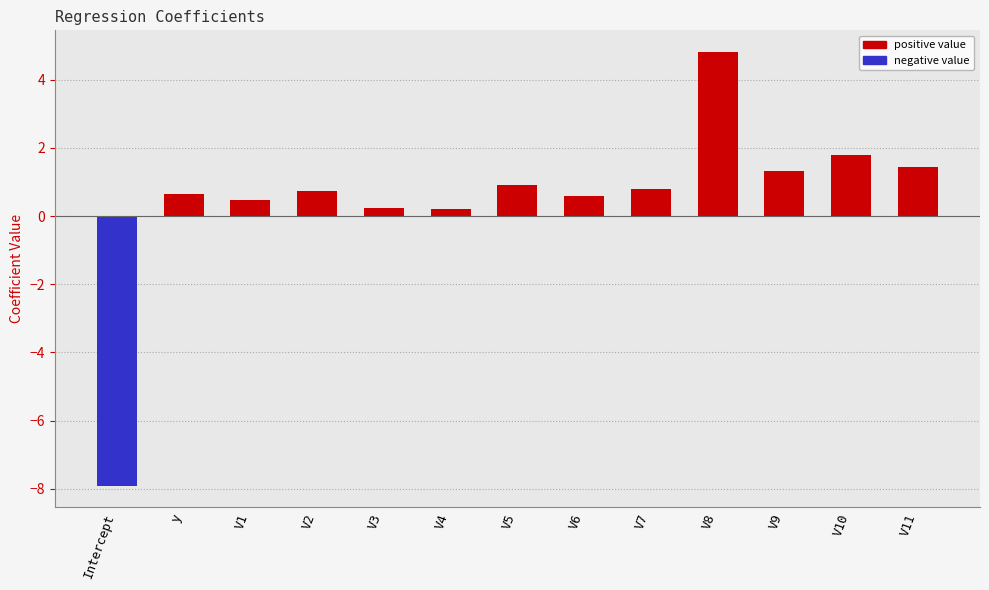

What is the total value across all series at V10?

1.8